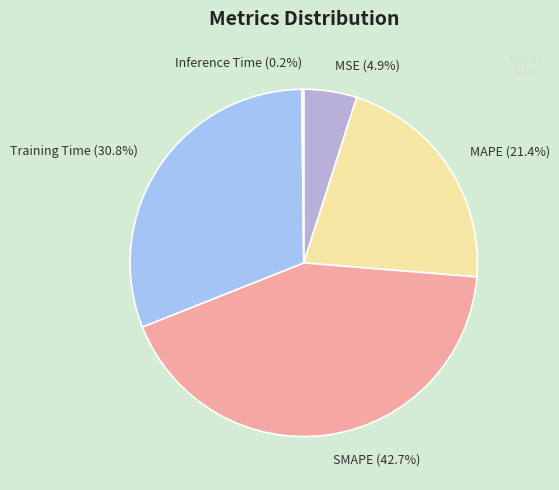

Combined, do SMAPE (42.7%) and MAPE (21.4%) account for over 50%?

Yes